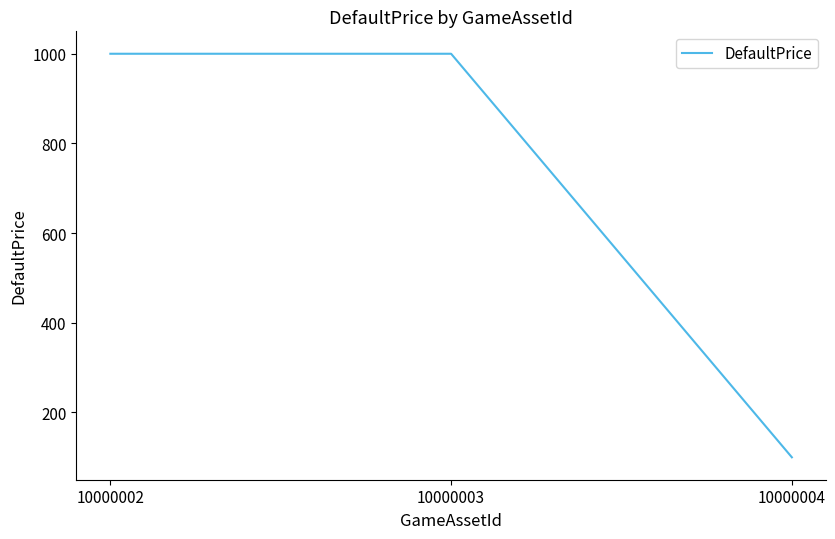

What is the ratio of the value at 10000002 to the value at 10000003?

1.0